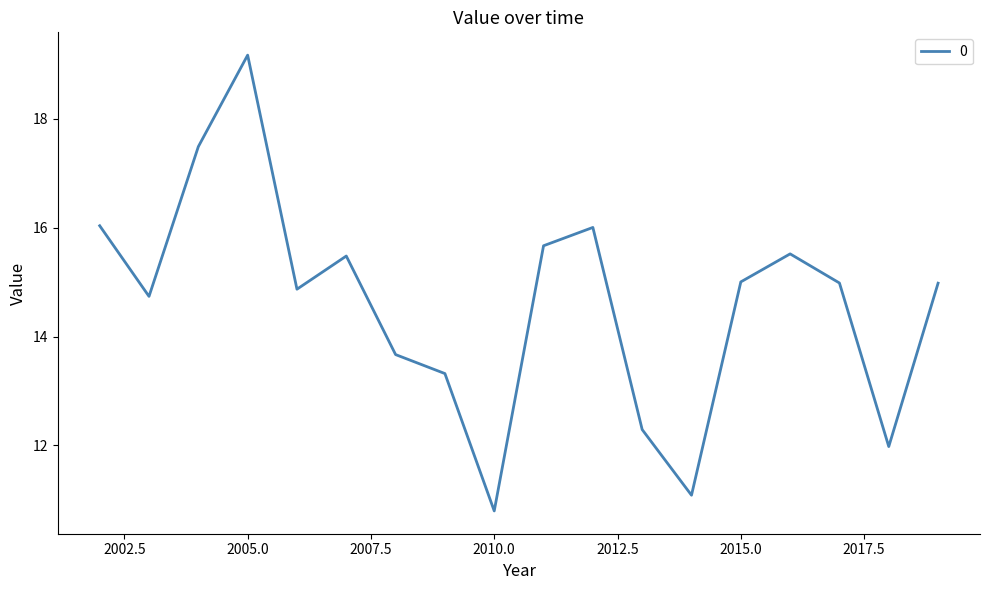

Reading left to right, what are all the values shown in this chart?

16.0	14.7	17.5	19.2	14.9	15.5	13.7	13.3	10.8	15.7	16.0	12.3	11.1	15.0	15.5	15.0	12.0	15.0